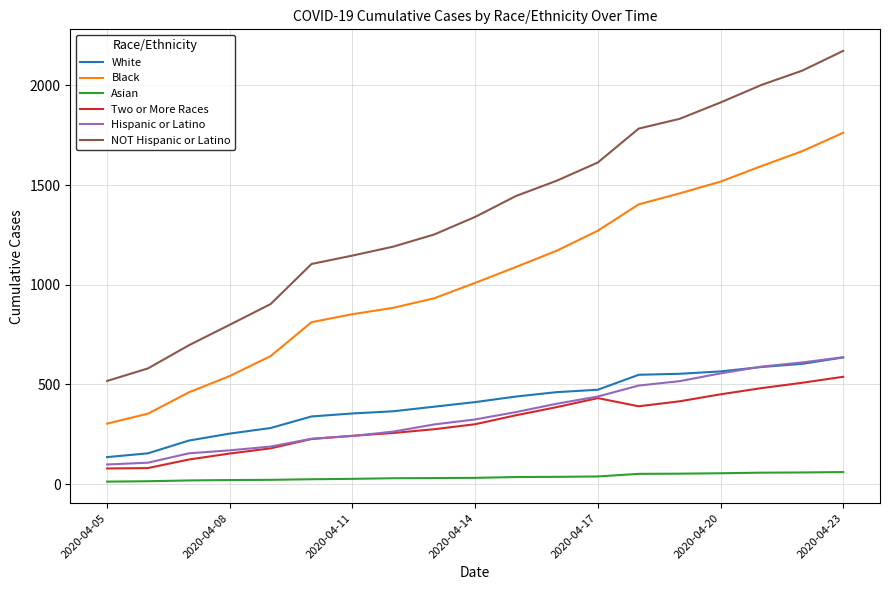

How many distinct data groups are displayed?

6